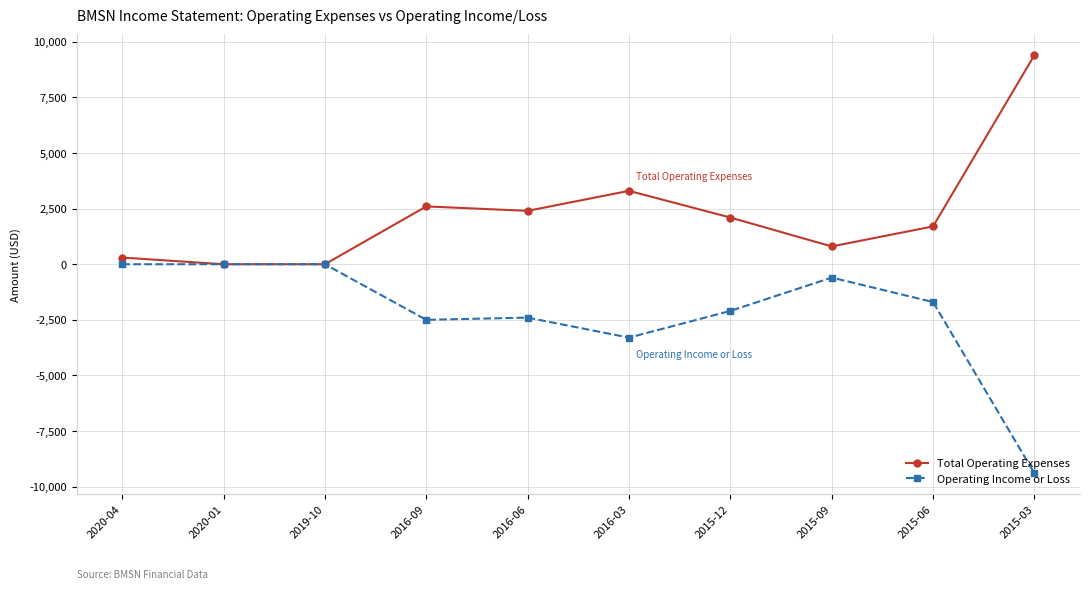

Does the chart display data point markers on the line(s)?

Yes